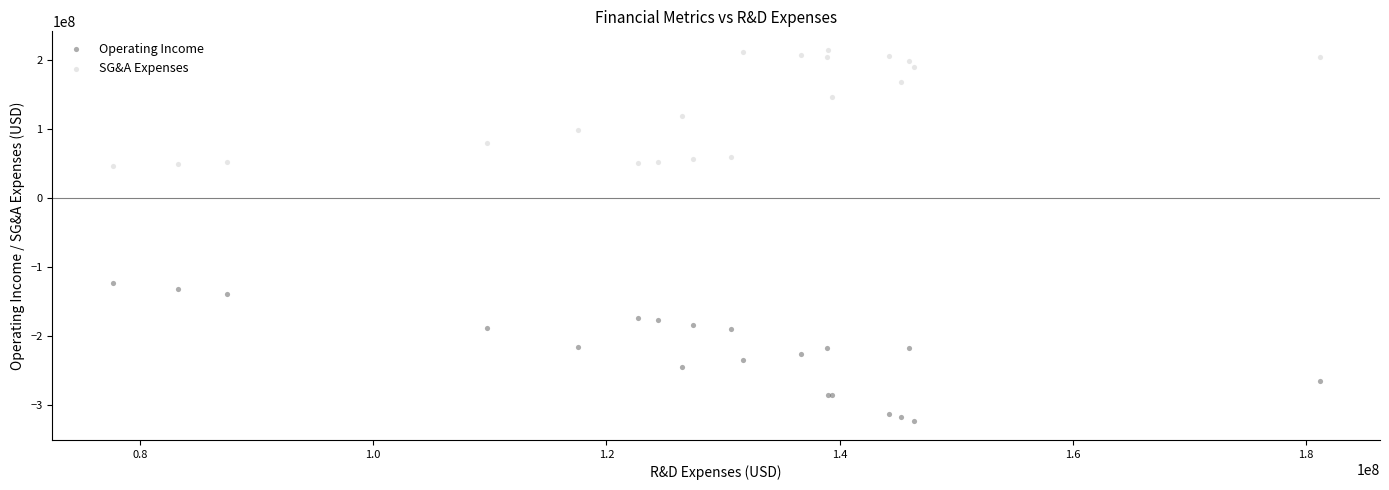

Which series reaches the minimum Y coordinate?

Operating Income